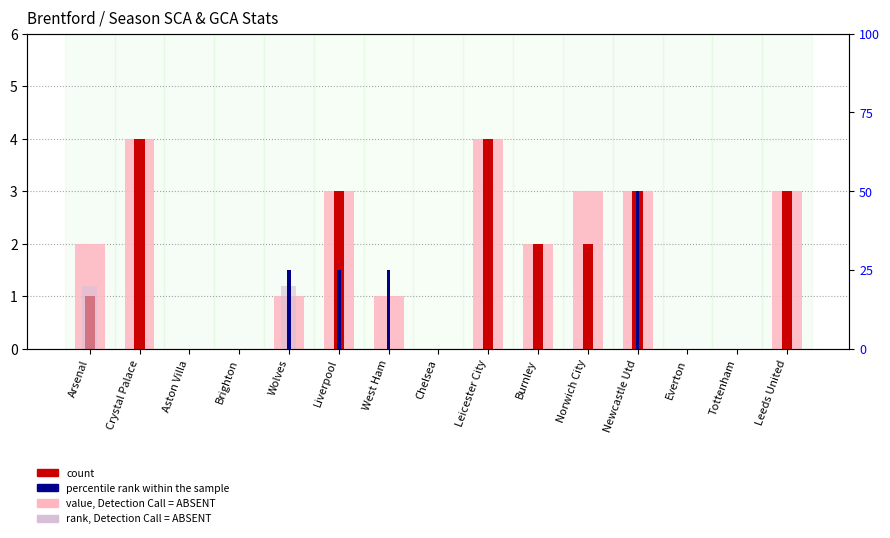

Which has a higher value, Crystal Palace or Brighton?

Crystal Palace